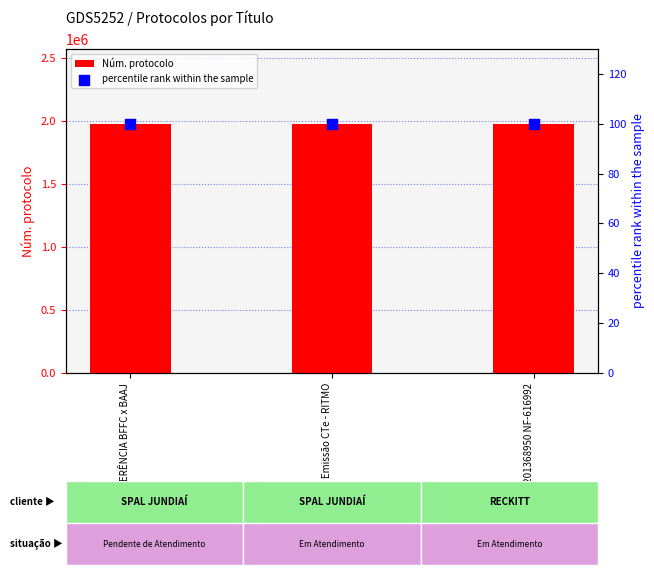

Which series has the largest Y range (max minus min)?

Núm. protocolo